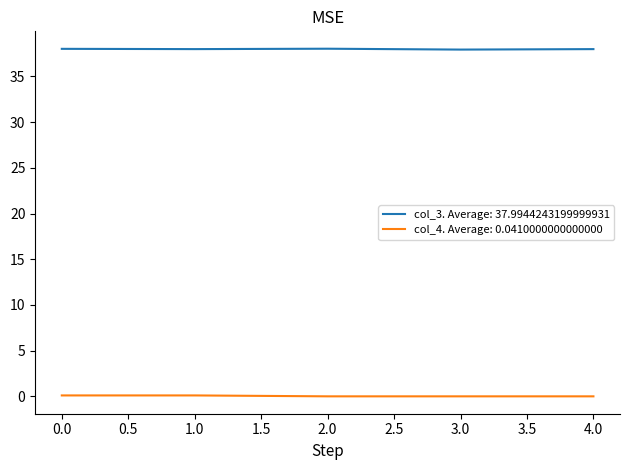

True or false: col_4. Average: 0.0410000000000000 and col_3. Average: 37.9944243199999931 cross at least once.

False